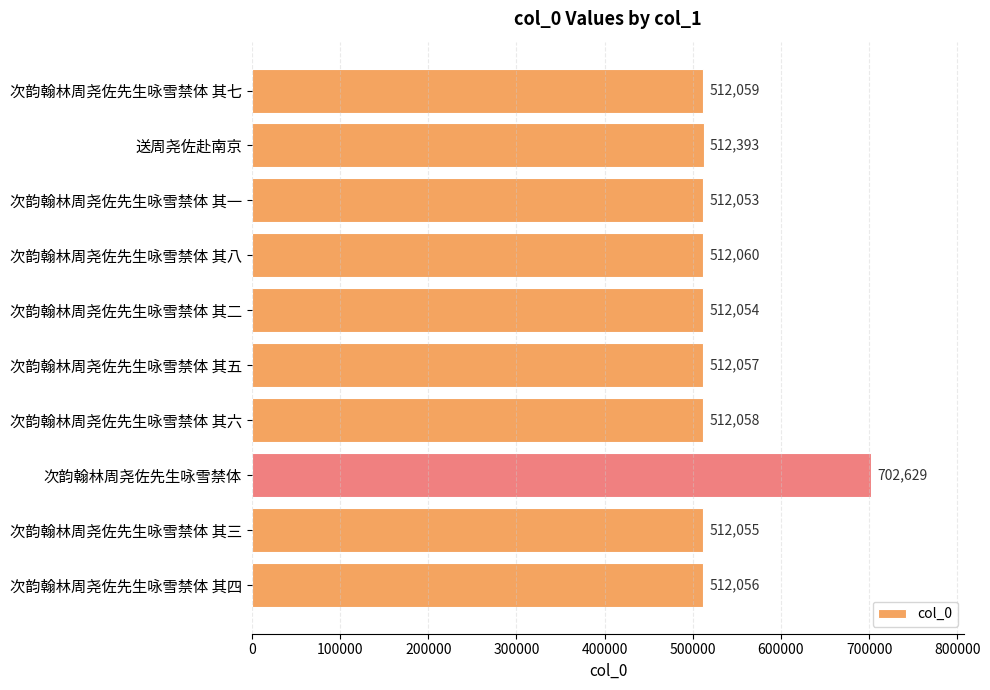

Rank the categories by value from lowest to highest.

次韵翰林周尧佐先生咏雪禁体 其一, 次韵翰林周尧佐先生咏雪禁体 其二, 次韵翰林周尧佐先生咏雪禁体 其三, 次韵翰林周尧佐先生咏雪禁体 其四, 次韵翰林周尧佐先生咏雪禁体 其五, 次韵翰林周尧佐先生咏雪禁体 其六, 次韵翰林周尧佐先生咏雪禁体 其七, 次韵翰林周尧佐先生咏雪禁体 其八, 送周尧佐赴南京, 次韵翰林周尧佐先生咏雪禁体